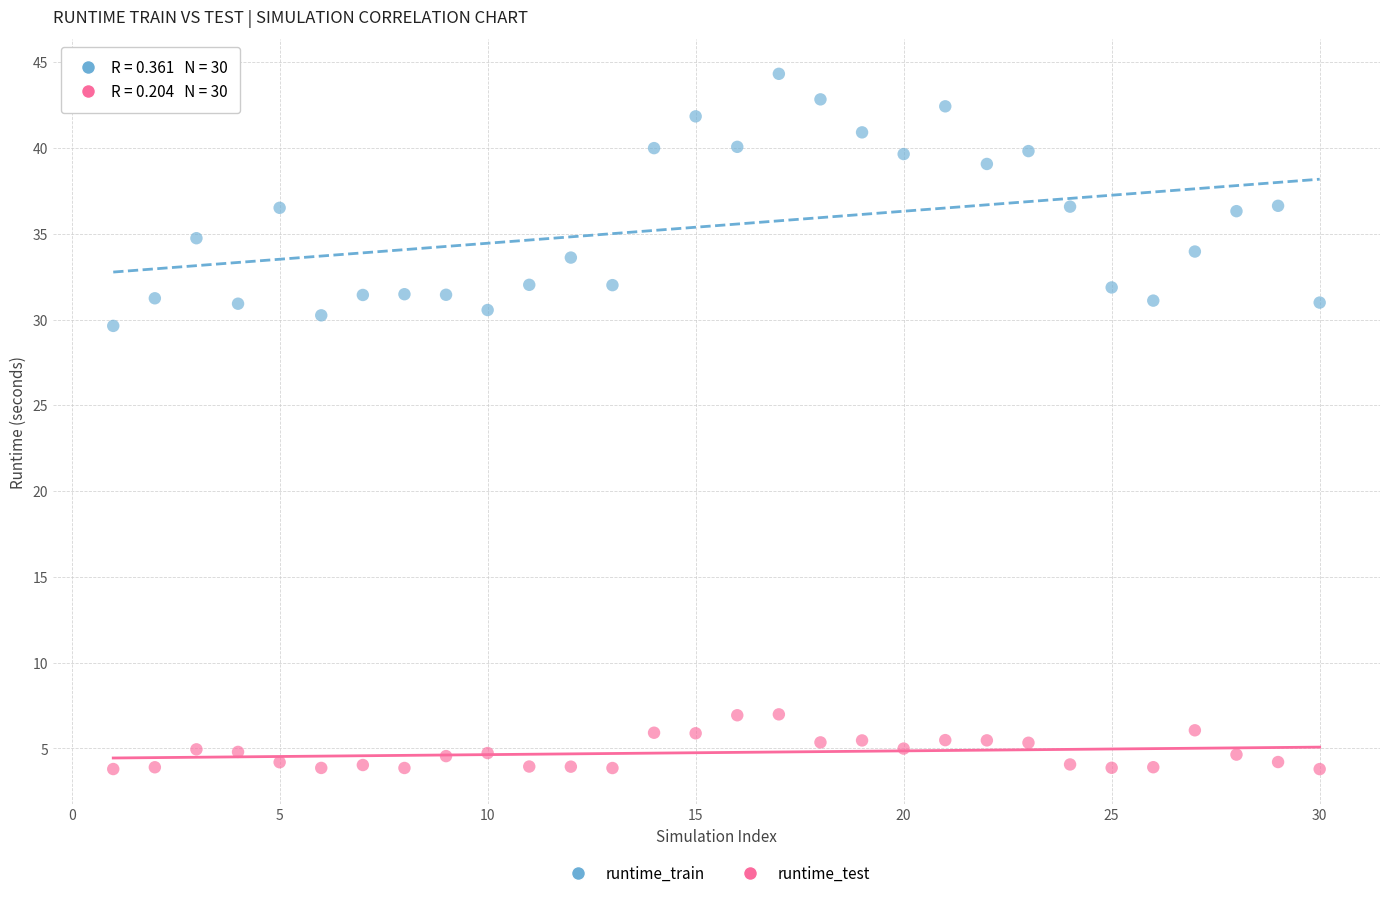

Which series has the widest spread of Y values?

runtime_train